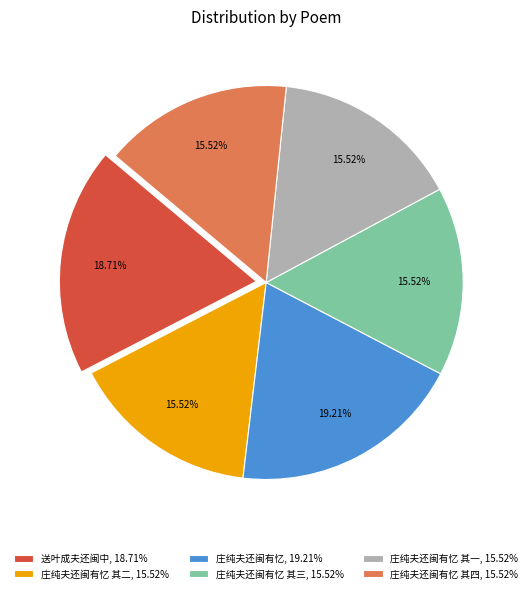

What is the ratio of the value at 庄纯夫还闽有忆 其二, 15.52% to the value at 送叶成夫还闽中, 18.71%?

0.8